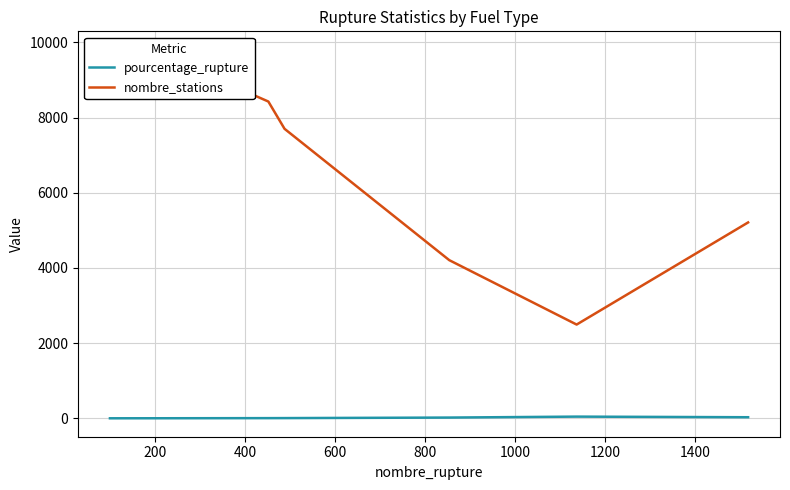

True or false: pourcentage_rupture has more than 0 interior local peaks.

True